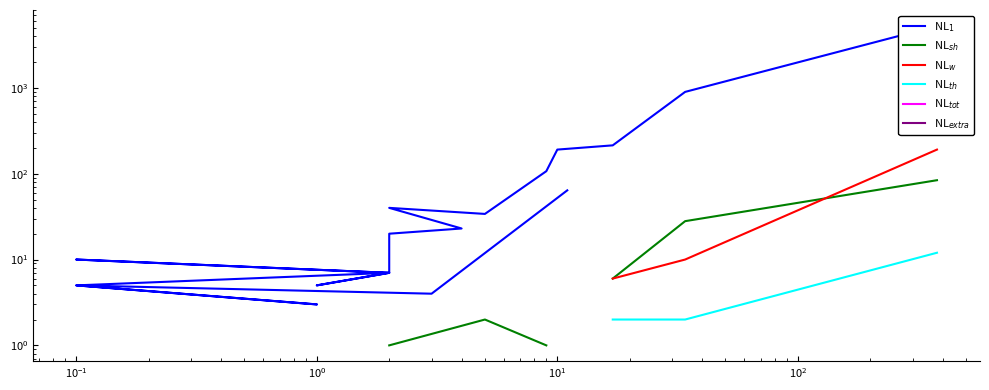

Is this an area chart (filled region under the line)?

No